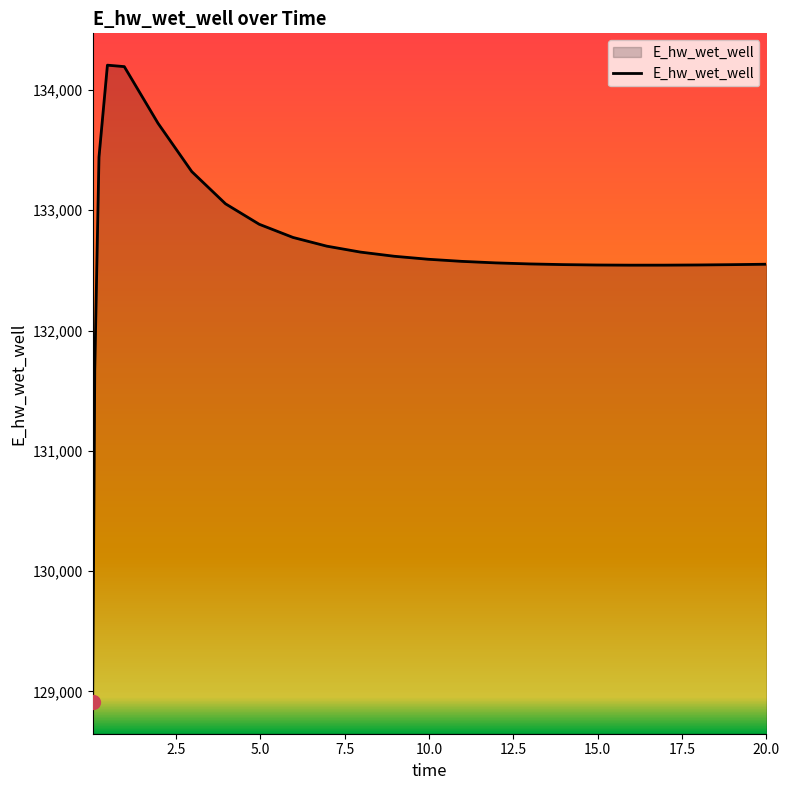

What is the maximum value shown in the chart?

134205.8